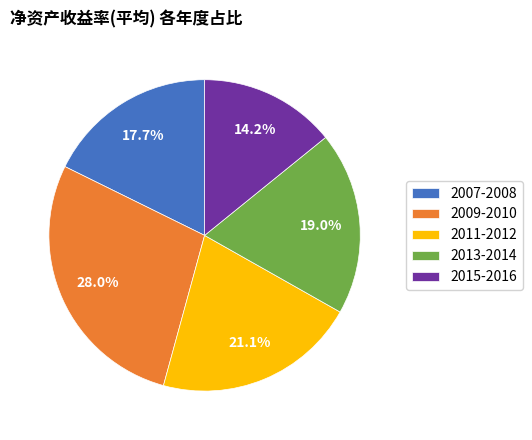

Rank the categories by value from highest to lowest.

2009-2010, 2011-2012, 2013-2014, 2007-2008, 2015-2016